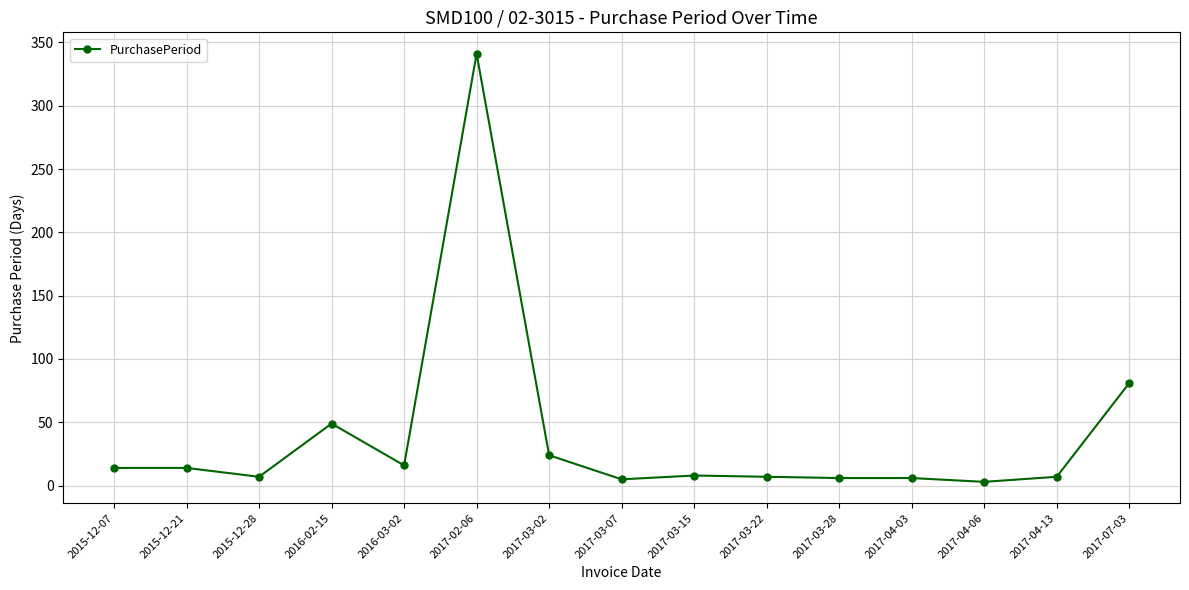

What is the value of the 9th point from the left?

8